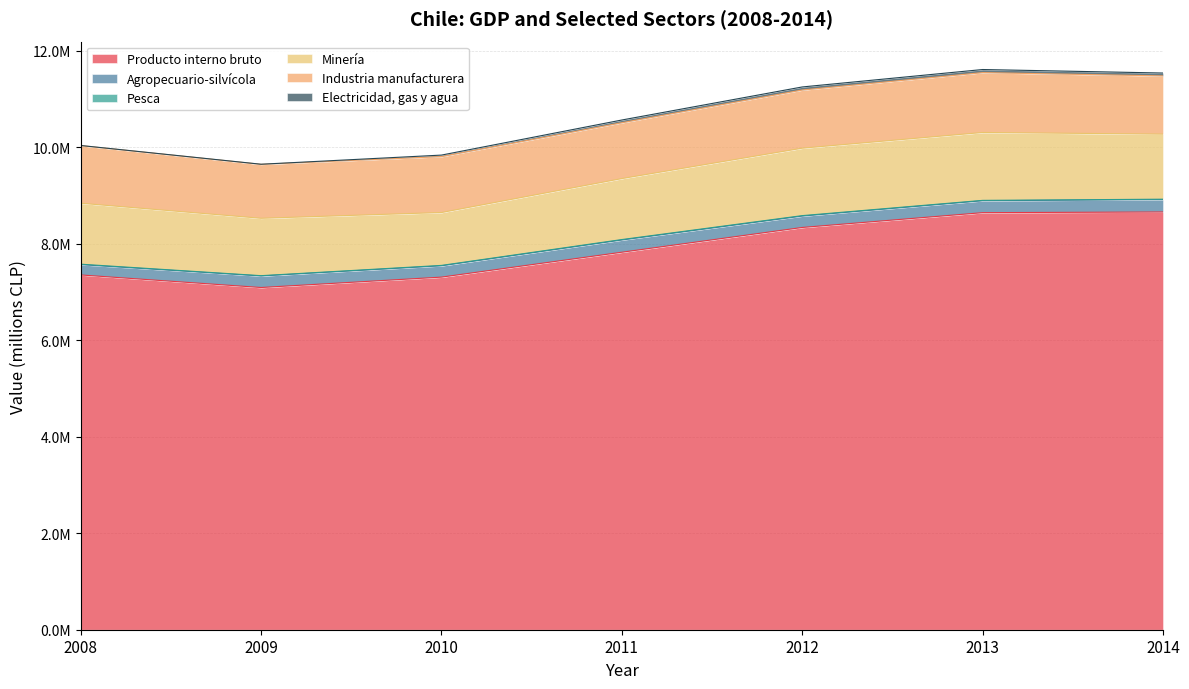

Which has a higher value, 2012 or 2014?

2014